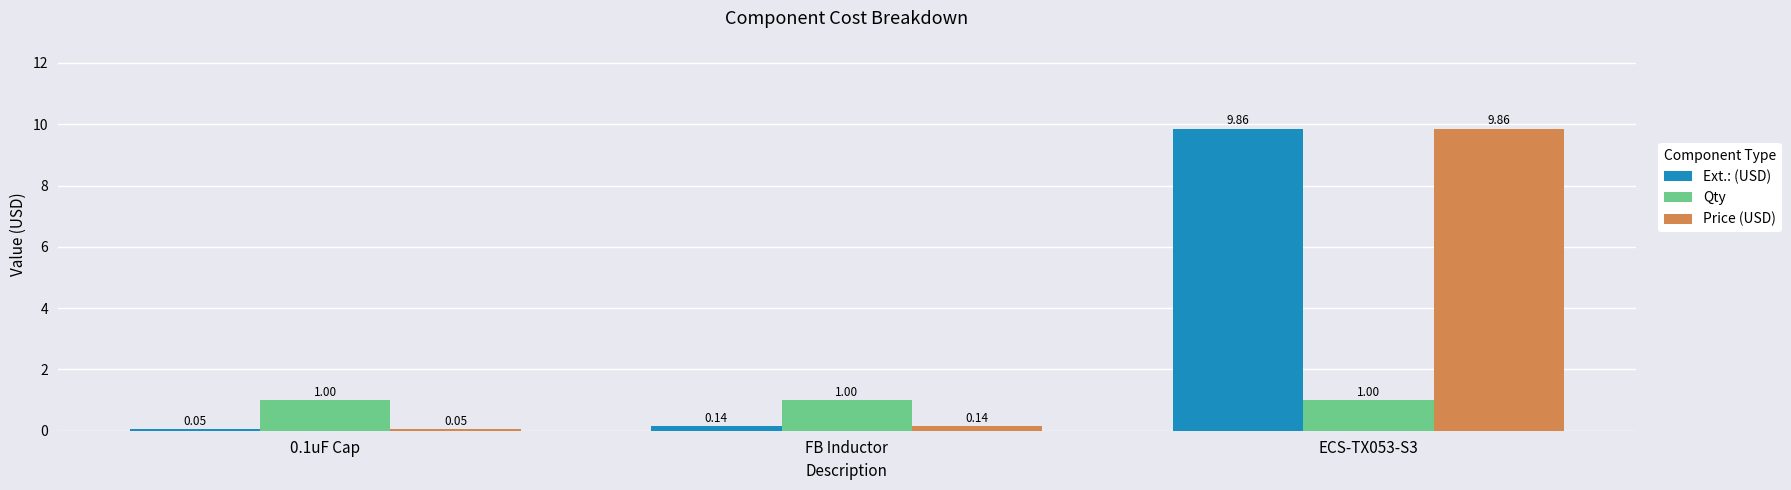

What is the sum of all Qty values?

3.0